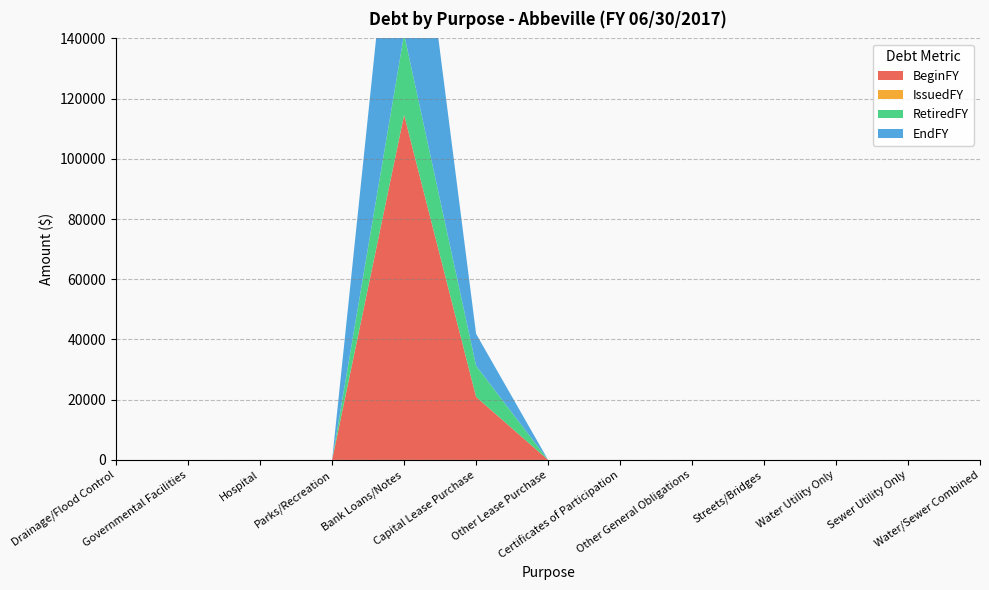

Reading left to right, extract all data points from this chart.

BeginFY: Drainage/Flood Control=0	Governmental Facilities=0	Hospital=0	Parks/Recreation=0	Bank Loans/Notes=114569	Capital Lease Purchase=20939	Other Lease Purchase=0	Certificates of Participation=0	Other General Obligations=0	Streets/Bridges=0	Water Utility Only=0	Sewer Utility Only=0	Water/Sewer Combined=0
IssuedFY: Drainage/Flood Control=0	Governmental Facilities=0	Hospital=0	Parks/Recreation=0	Bank Loans/Notes=0	Capital Lease Purchase=0	Other Lease Purchase=0	Certificates of Participation=0	Other General Obligations=0	Streets/Bridges=0	Water Utility Only=0	Sewer Utility Only=0	Water/Sewer Combined=0
RetiredFY: Drainage/Flood Control=0	Governmental Facilities=0	Hospital=0	Parks/Recreation=0	Bank Loans/Notes=26817	Capital Lease Purchase=10341	Other Lease Purchase=0	Certificates of Participation=0	Other General Obligations=0	Streets/Bridges=0	Water Utility Only=0	Sewer Utility Only=0	Water/Sewer Combined=0
EndFY: Drainage/Flood Control=0	Governmental Facilities=0	Hospital=0	Parks/Recreation=0	Bank Loans/Notes=87752	Capital Lease Purchase=10598	Other Lease Purchase=0	Certificates of Participation=0	Other General Obligations=0	Streets/Bridges=0	Water Utility Only=0	Sewer Utility Only=0	Water/Sewer Combined=0